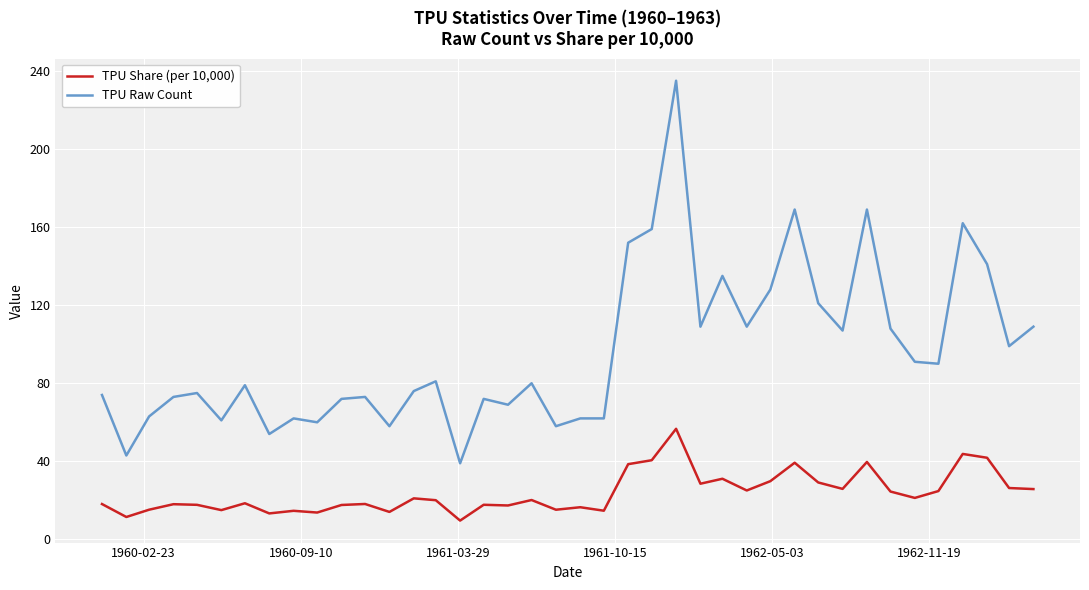

Which series has the largest total across all categories?

TPU Raw Count